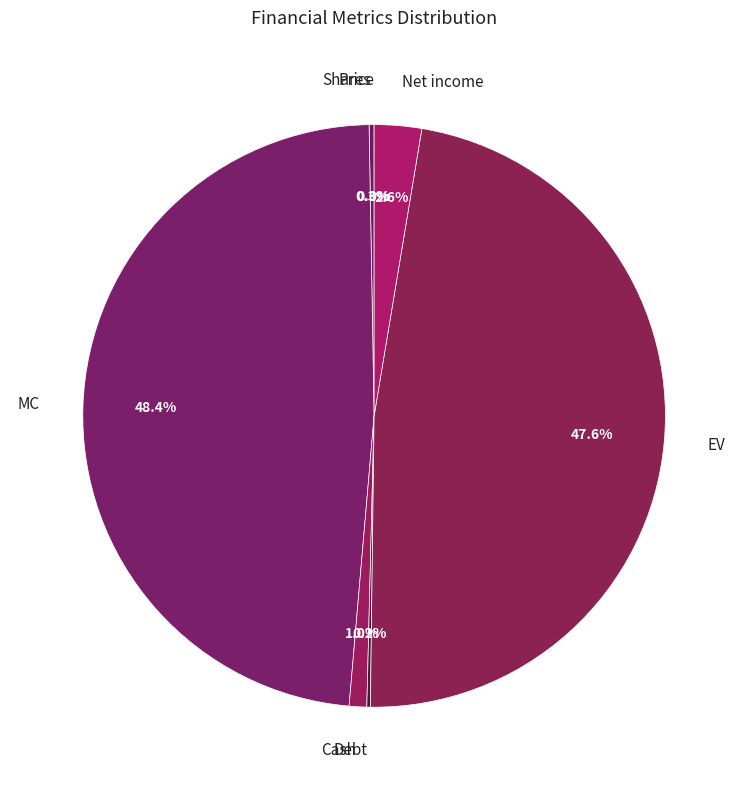

Does any single category account for the majority?

No